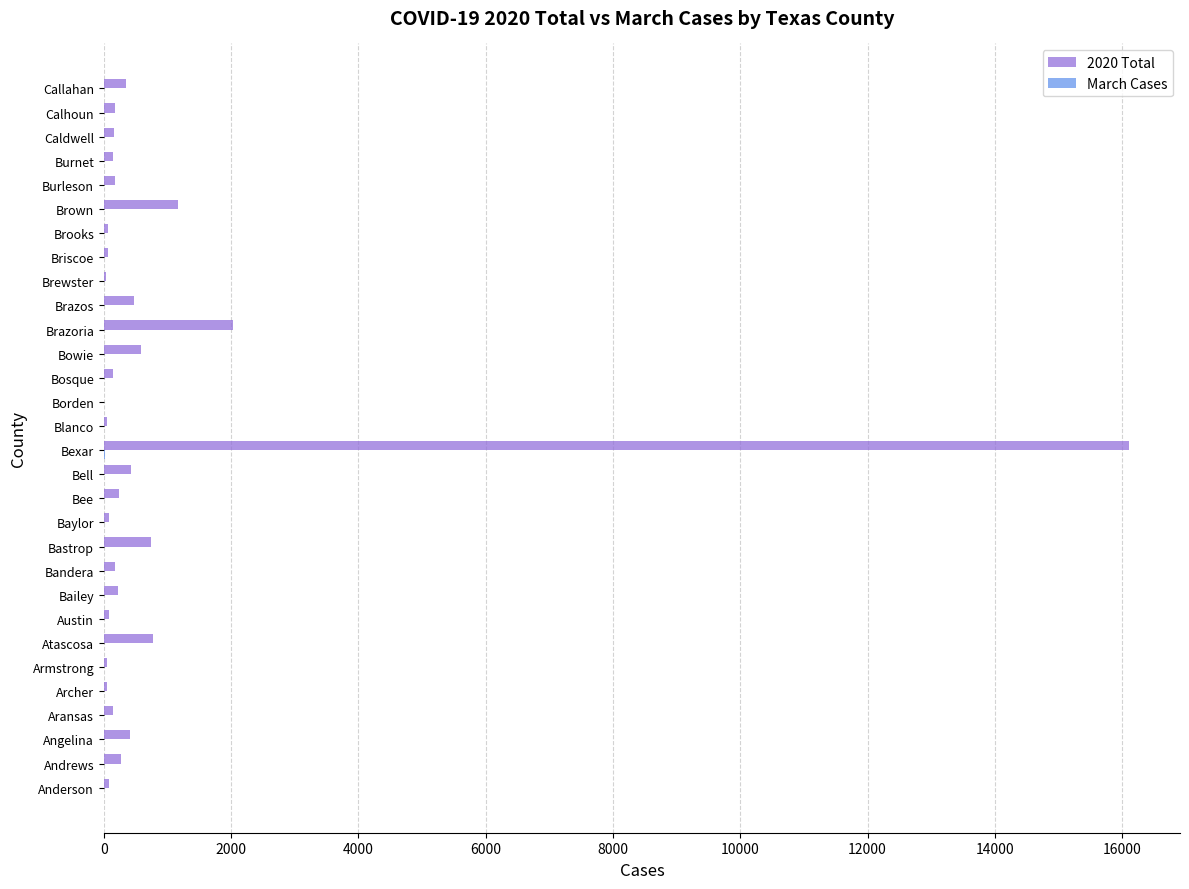

Which series has the largest total across all categories?

2020 Total